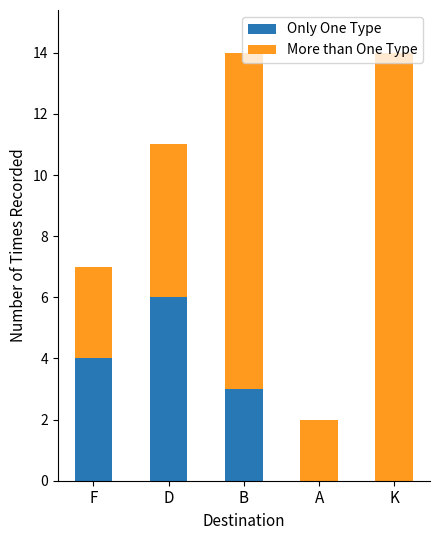

What is the average value of the Only One Type series?

3